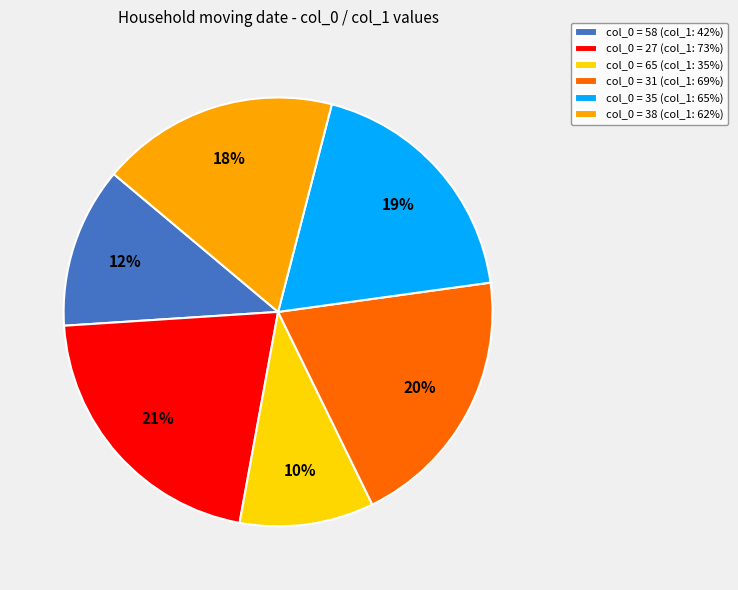

Which category has the smallest portion of the pie?

col_0 = 65 (col_1: 35%)